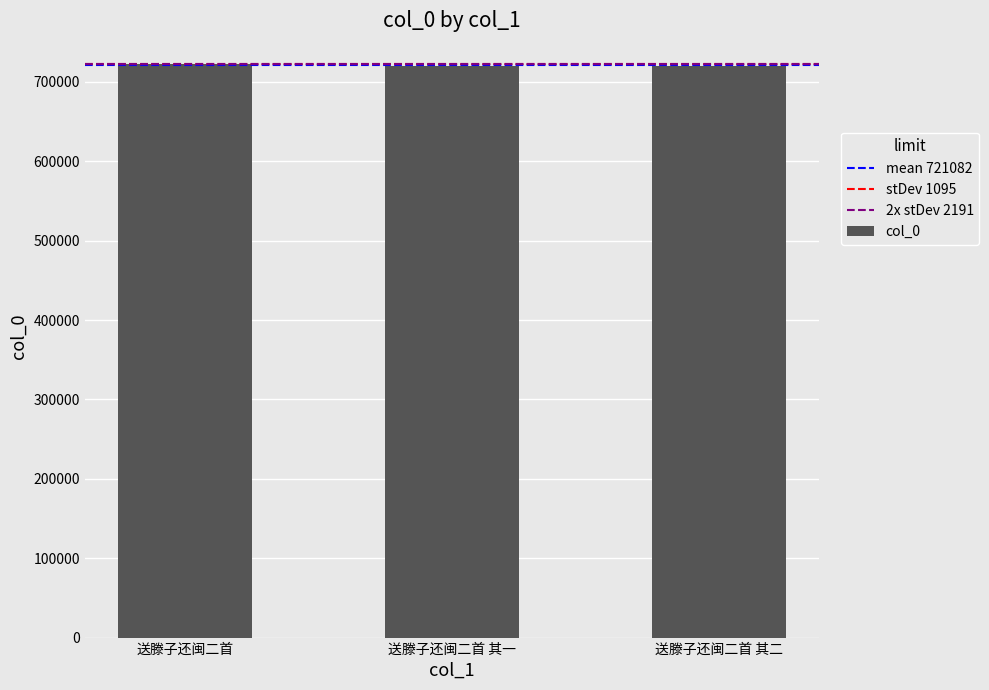

Read the value at 送滕子还闽二首.

722631